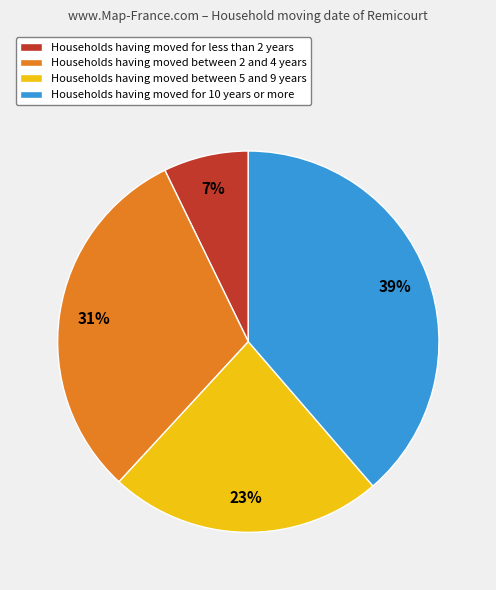

Rank the categories by value from highest to lowest.

Households having moved for 10 years or more, Households having moved between 2 and 4 years, Households having moved between 5 and 9 years, Households having moved for less than 2 years